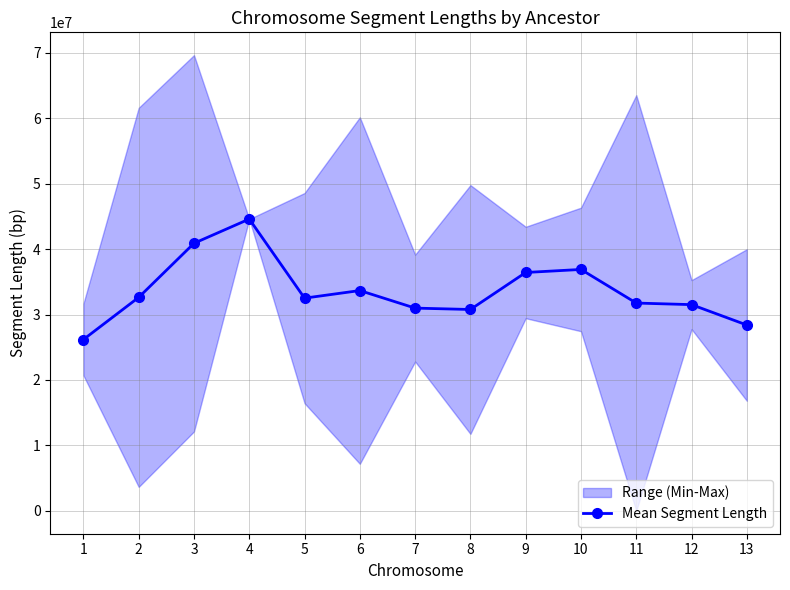

Rank the categories by value from lowest to highest.

1, 13, 8, 7, 12, 11, 5, 2, 6, 9, 10, 3, 4